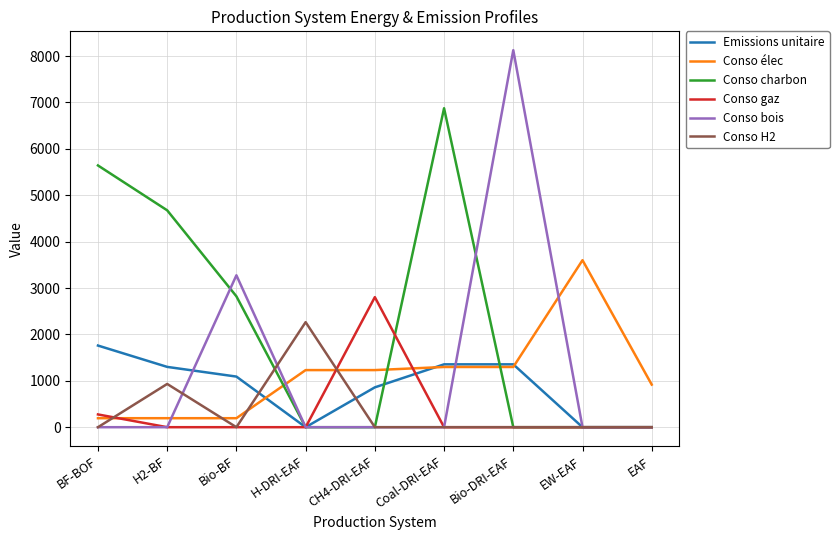

What position from the right is H2-BF?

8